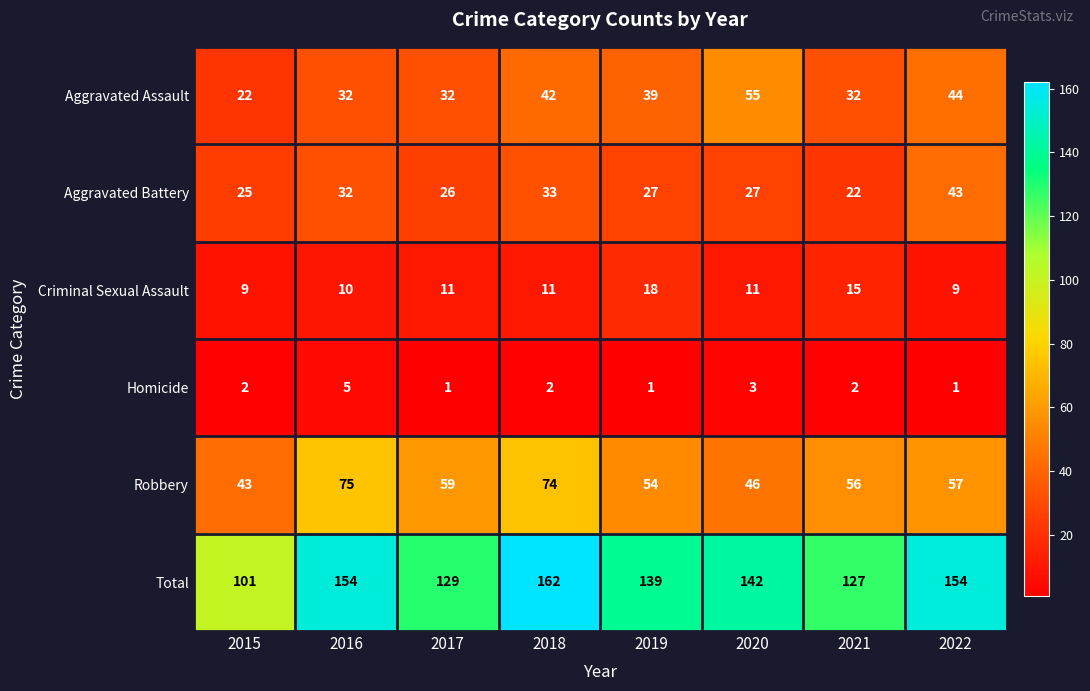

At 2015, list the series in order from largest to smallest.

Total, Robbery, Aggravated Battery, Aggravated Assault, Criminal Sexual Assault, Homicide